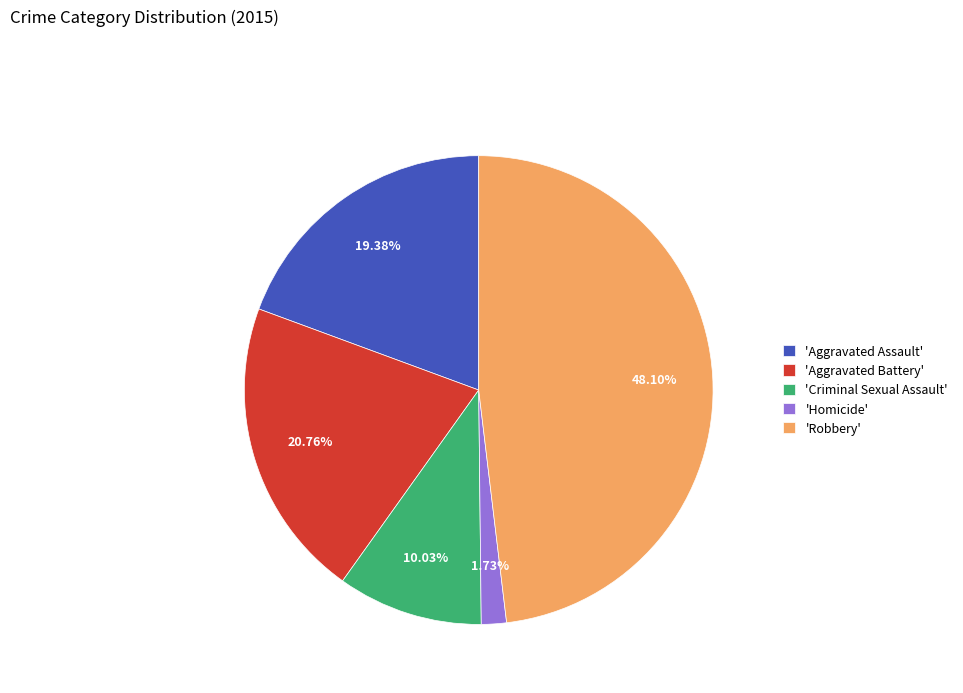

Combined, do 'Criminal Sexual Assault' and 'Aggravated Battery' account for over 50%?

No